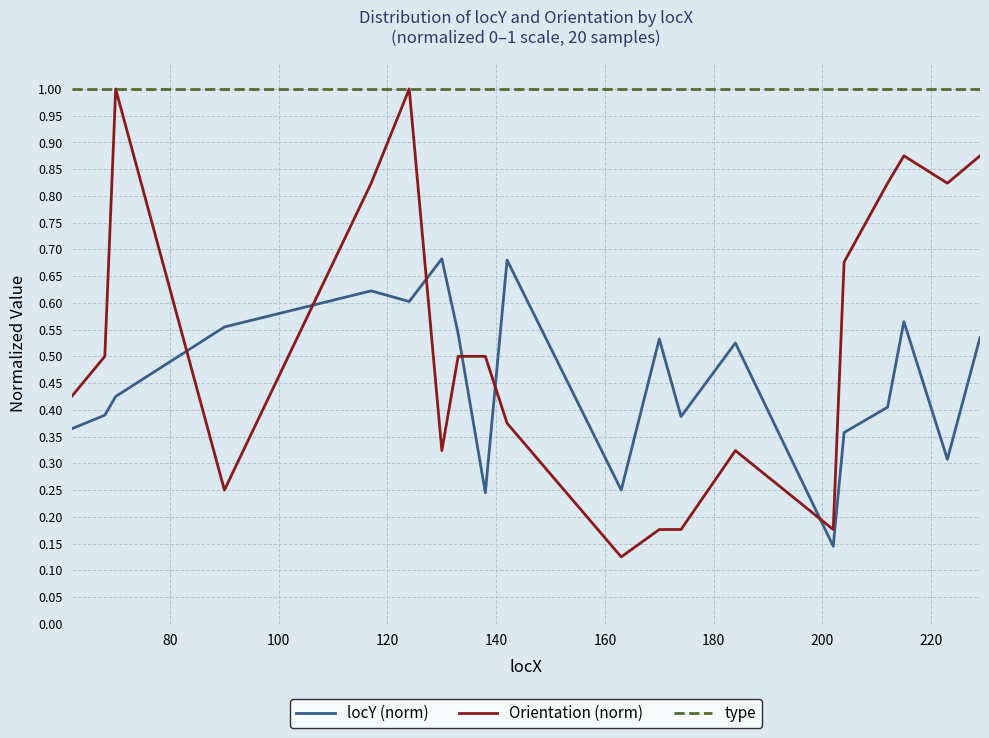

Which series has the largest total across all categories?

type